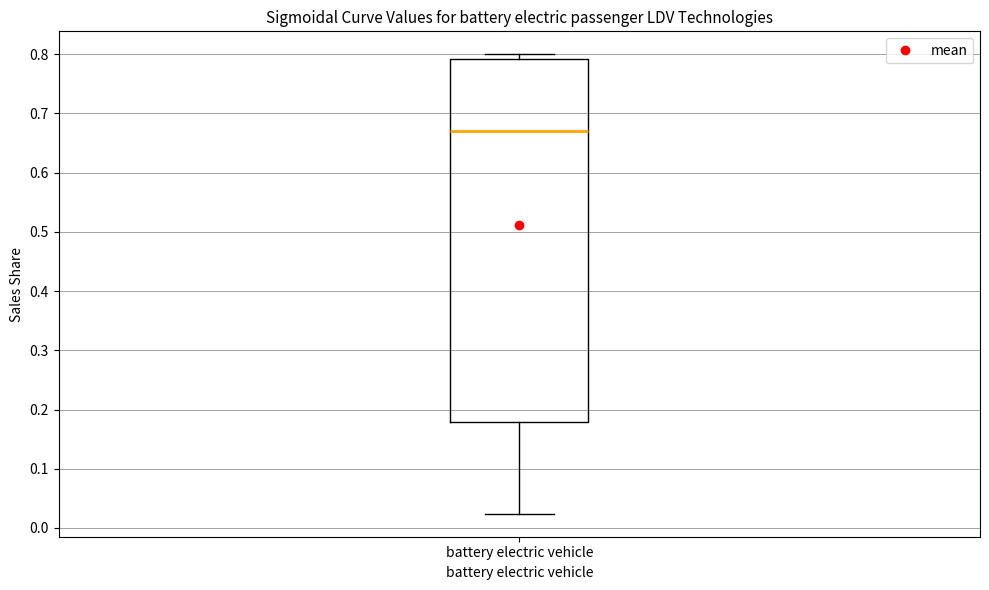

Transcribe this box plot: give where the median line is, the range the box spans, and where the two whiskers end, as read against the y-axis. The values are not printed on the chart, so give them approximately, as read against the axis.

median 0.67, box 0.18 to 0.79, whiskers 0.02 to 0.80